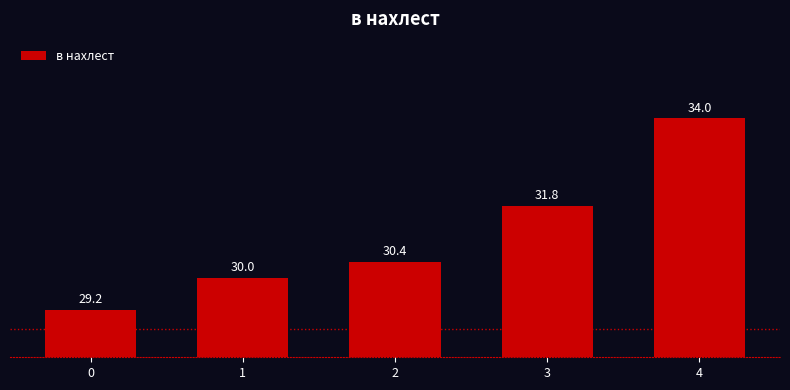

Reading left to right, what are all the values shown in this chart?

0=29.2	1=30.0	2=30.4	3=31.8	4=34.0